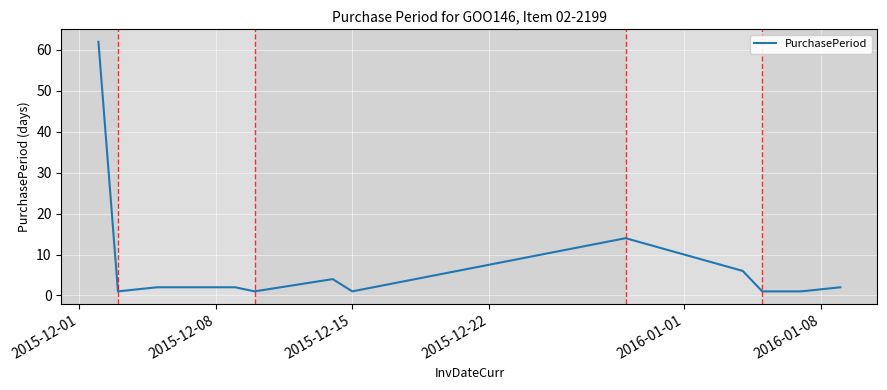

What is the maximum value shown in the chart?

62